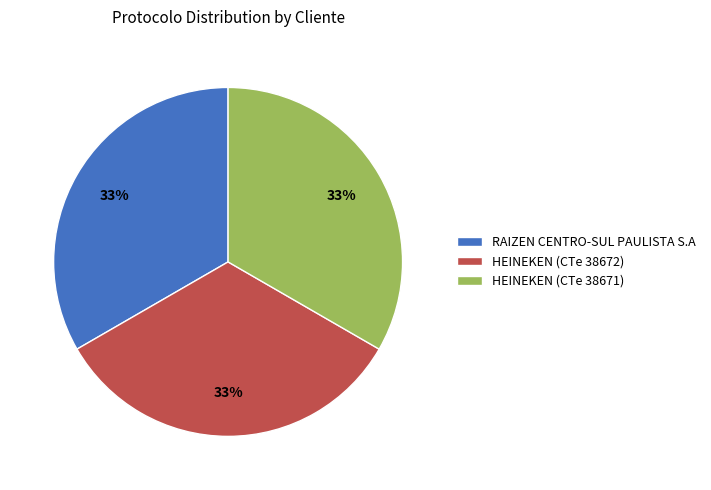

Is it true that RAIZEN CENTRO-SUL PAULISTA S.A is 33% of the pie?

True